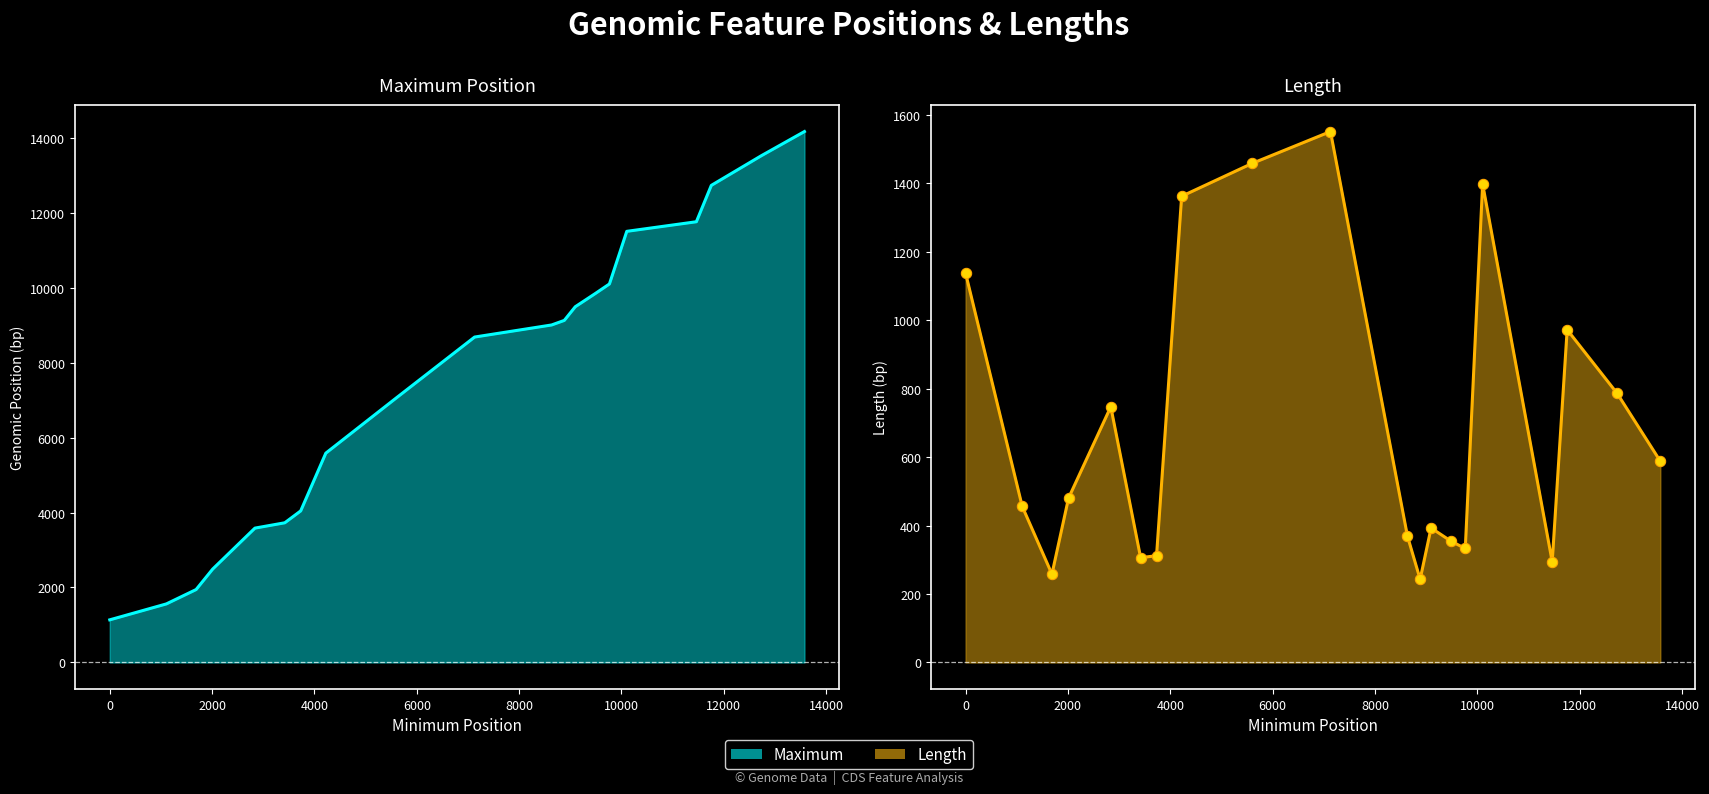

At which category is the sum across all series the highest?

13576